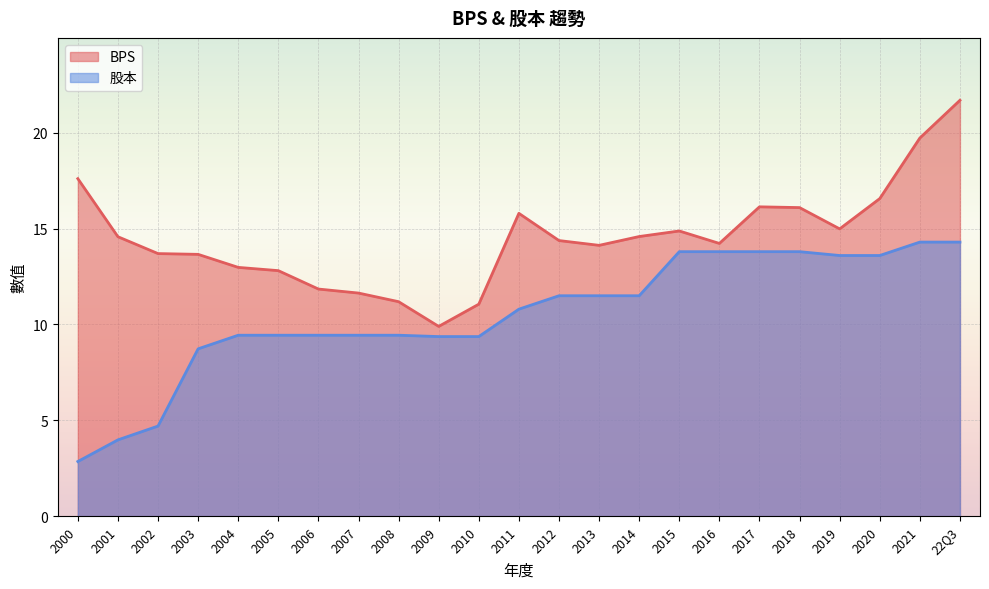

Which series has the widest spread of values?

BPS